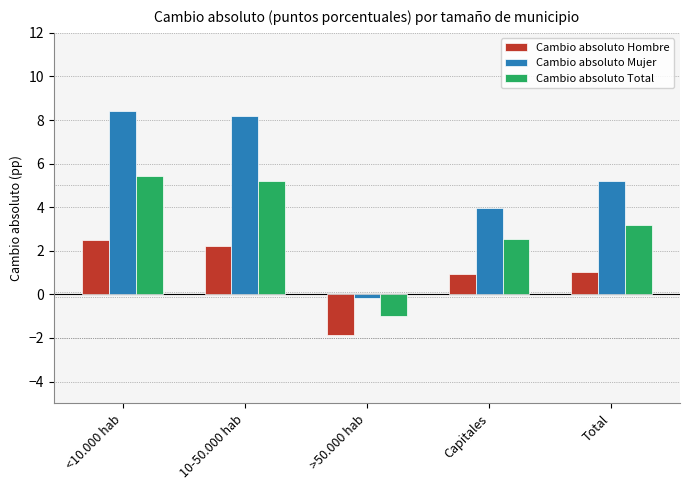

Reading left to right, transcribe all the data shown in this chart.

Cambio absoluto Hombre: <10.000 hab=2.5	10-50.000 hab=2.2	>50.000 hab=-1.9	Capitales=0.9	Total=1.0
Cambio absoluto Mujer: <10.000 hab=8.4	10-50.000 hab=8.2	>50.000 hab=-0.2	Capitales=4.0	Total=5.2
Cambio absoluto Total: <10.000 hab=5.4	10-50.000 hab=5.2	>50.000 hab=-1.0	Capitales=2.5	Total=3.2